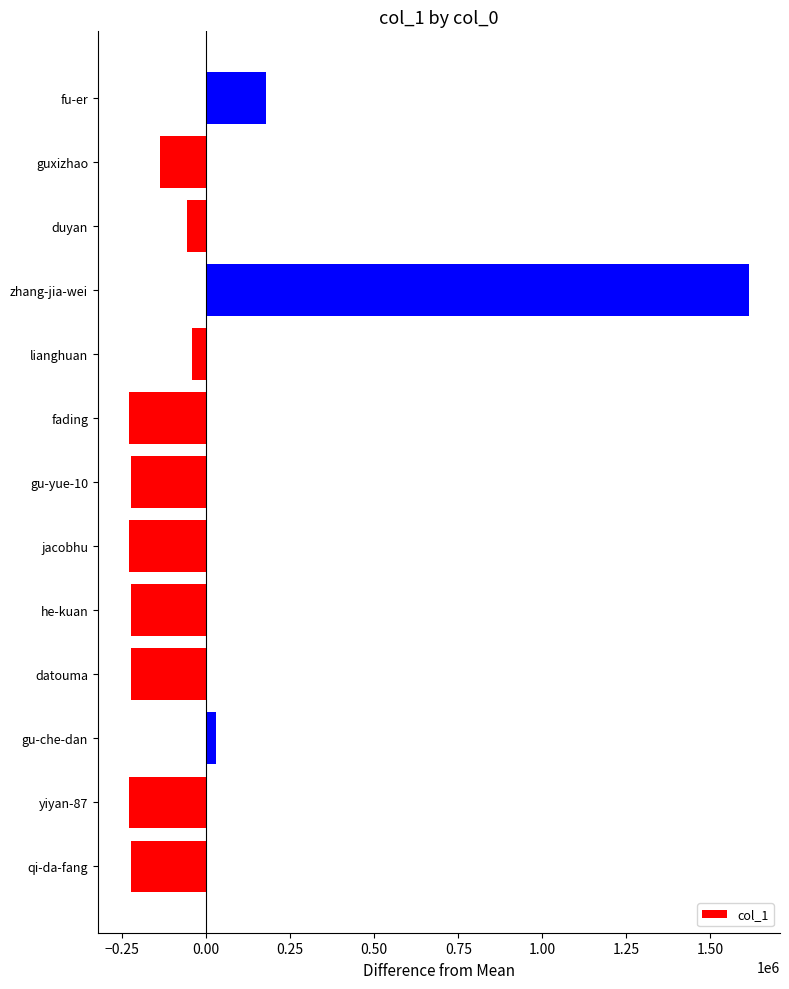

What is the difference between the maximum and second lowest values?

1844600.0